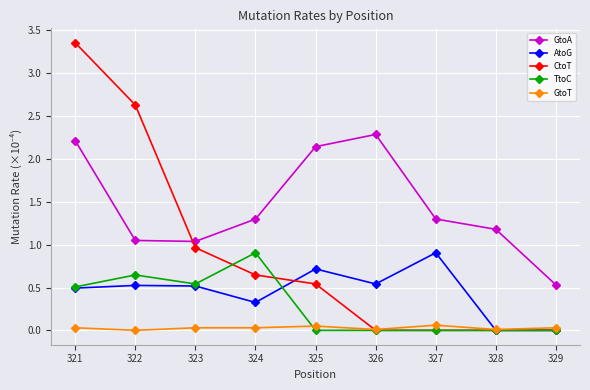

How many lines are shown in the chart?

5